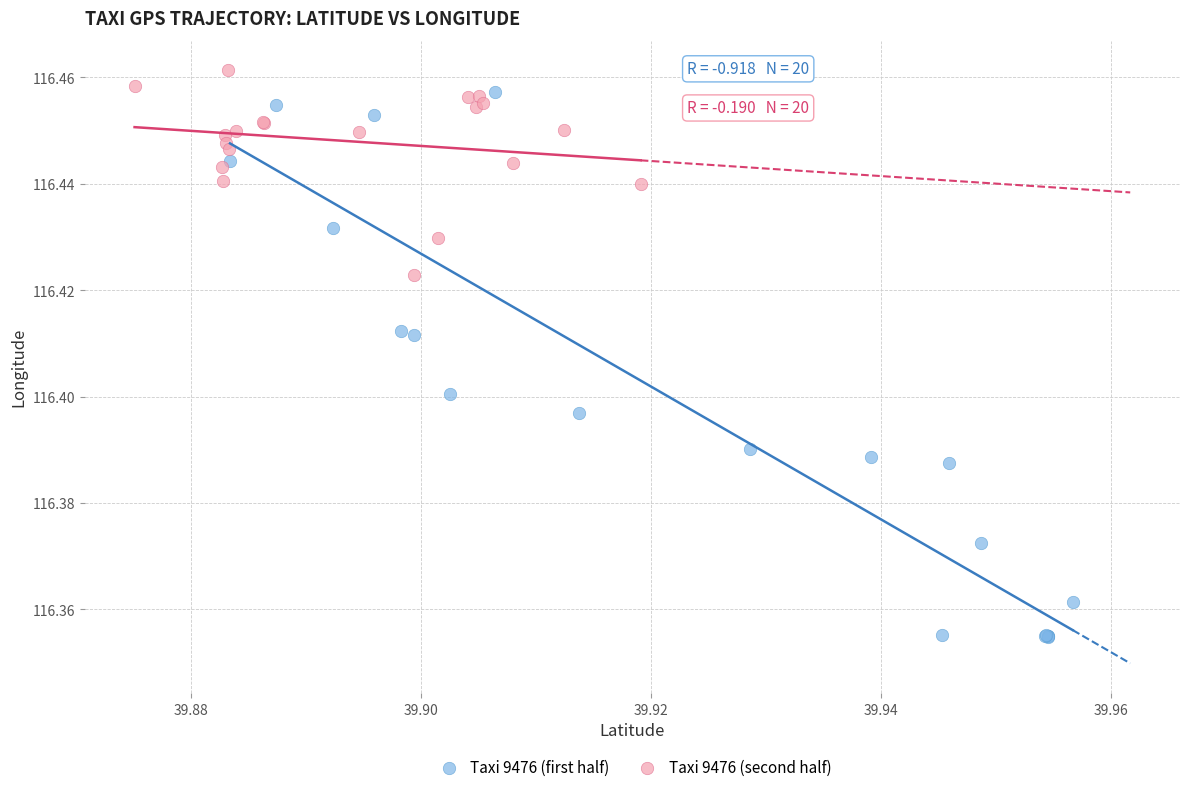

Which series has the widest spread of Y values?

Taxi 9476 (first half)